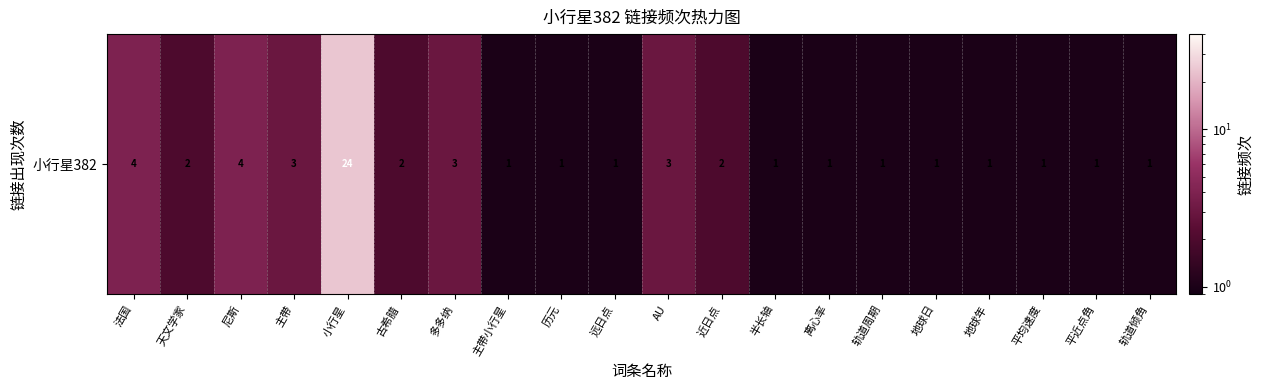

What is the change in value from 小行星 to 离心率?

-23